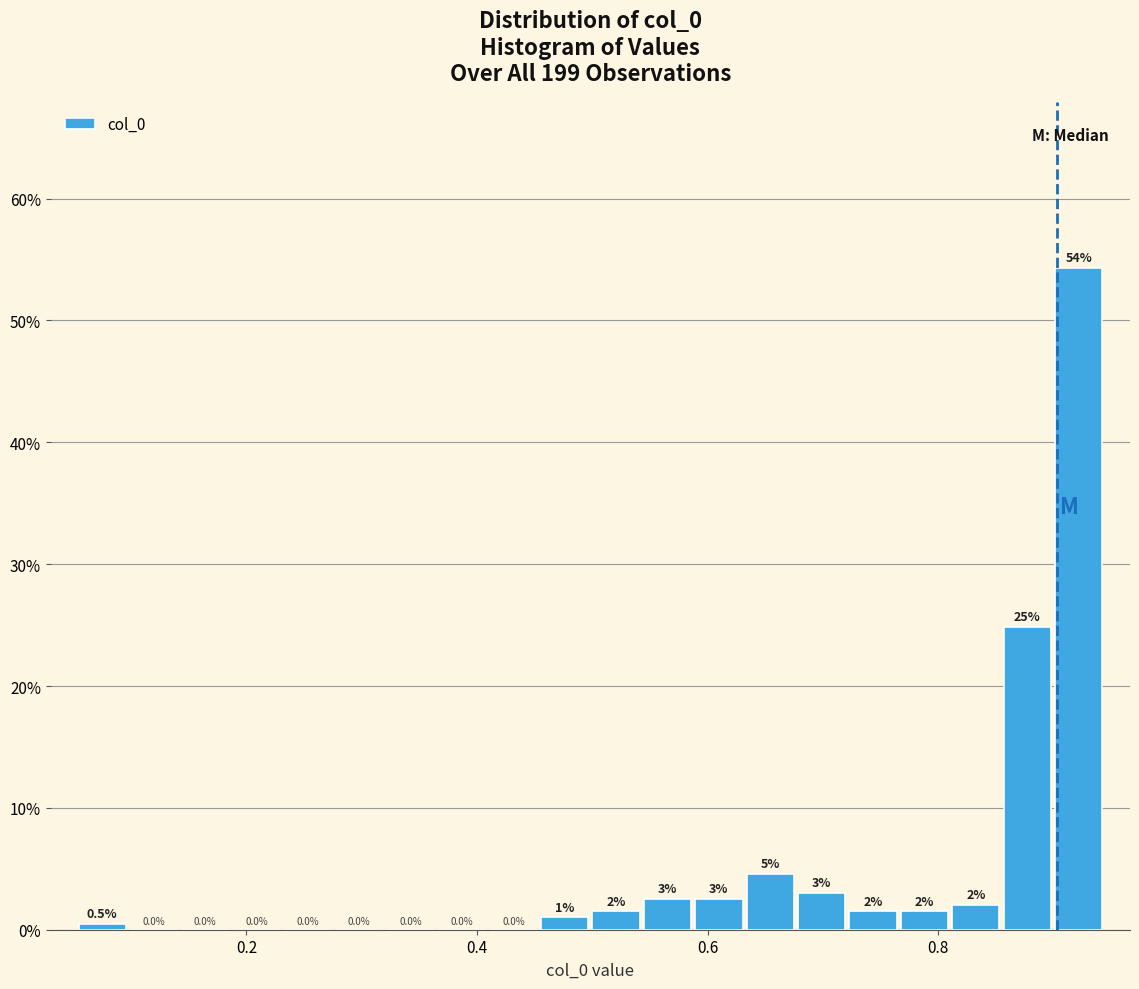

Around what value on the x-axis is the tallest bar? Give the approximate position of its centre, as read against the axis.

0.92